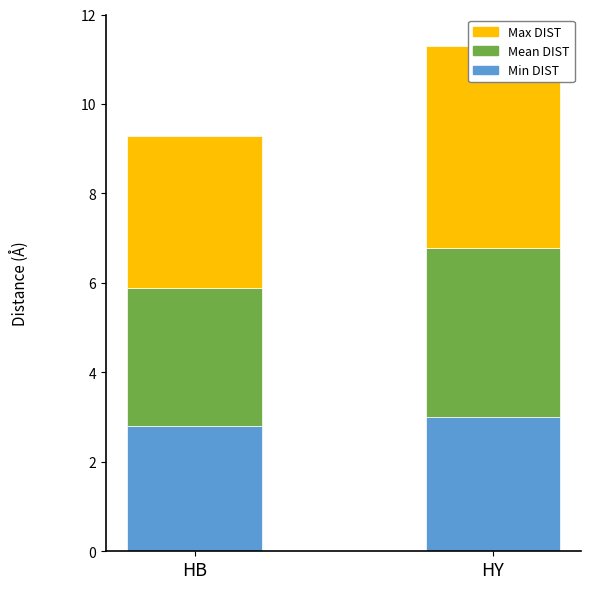

What is the minimum value shown in the chart?

2.8